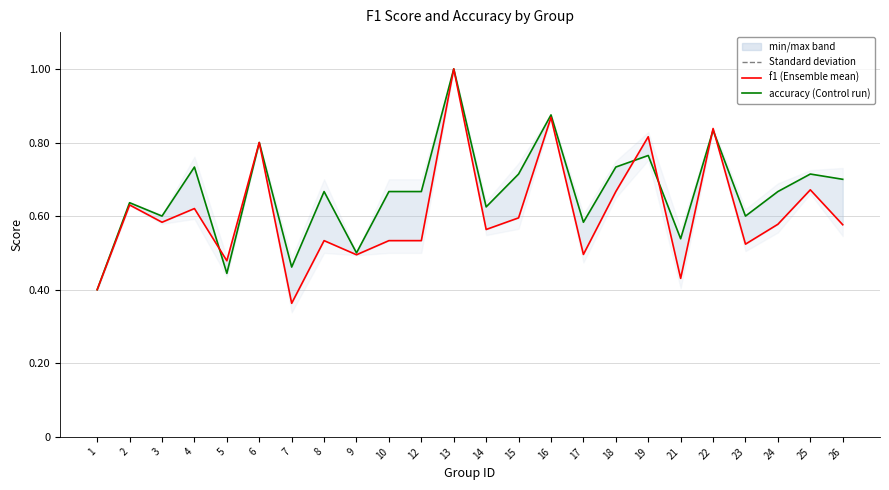

What is the minimum value for accuracy?

0.4